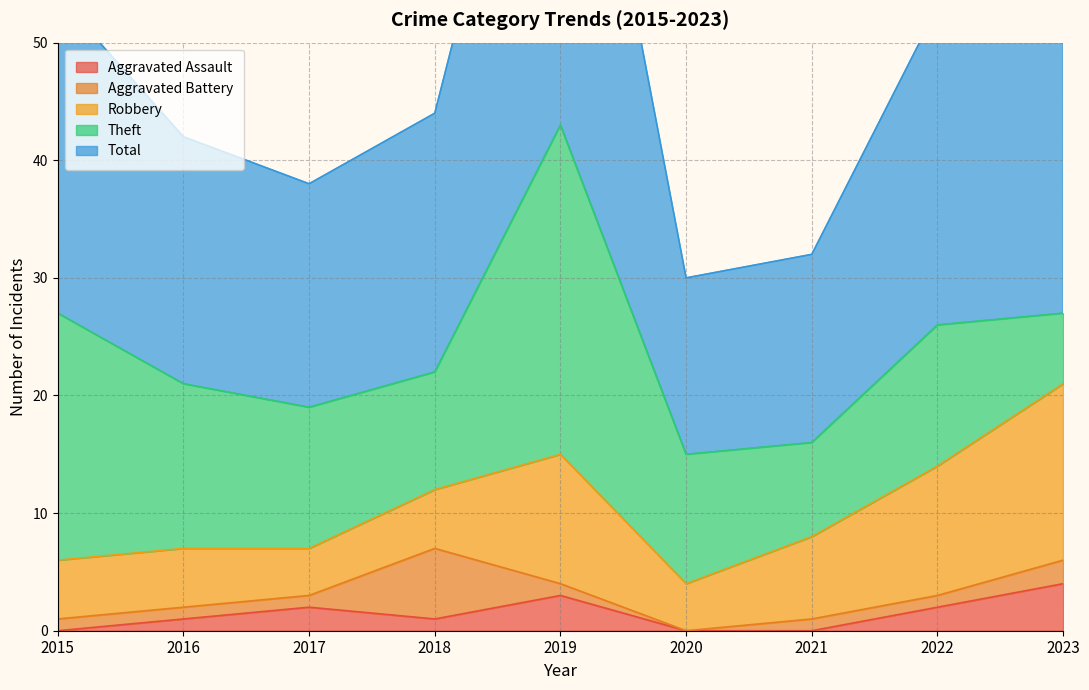

How many interior local peaks does the Aggravated Assault series have?

2